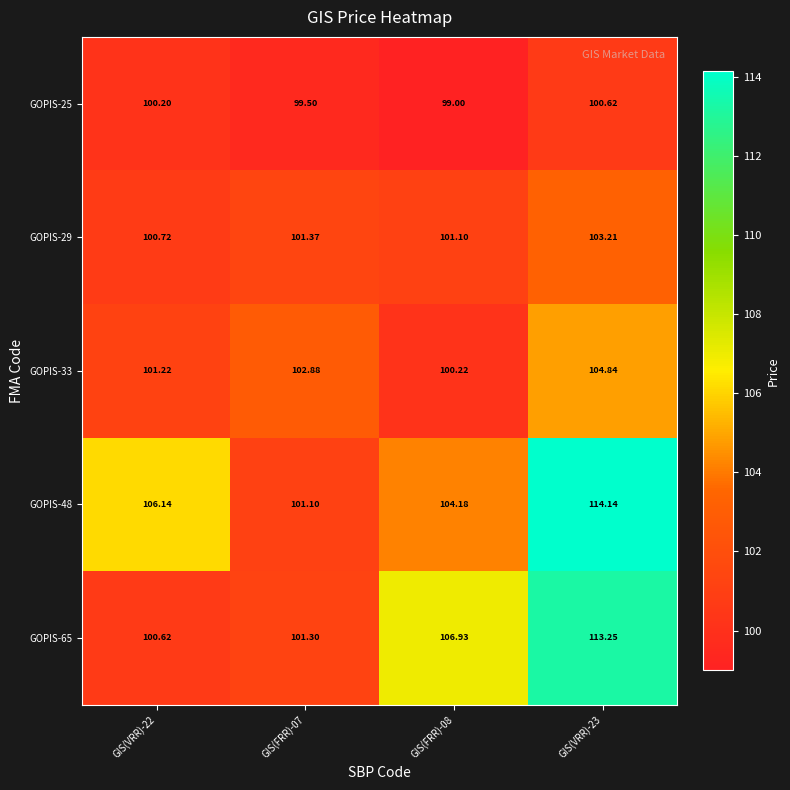

Is the value of GOPIS-33 at GIS(FRR)-08 greater than the value of GOPIS-25 at GIS(FRR)-08?

Yes